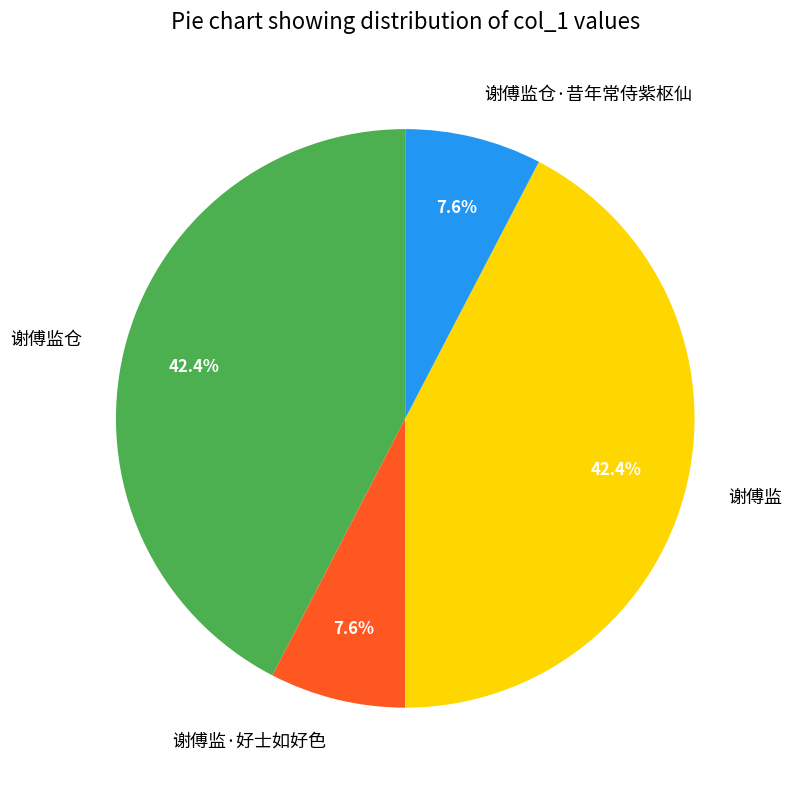

True or false: 谢傅监仓 accounts for 42% of the total.

True